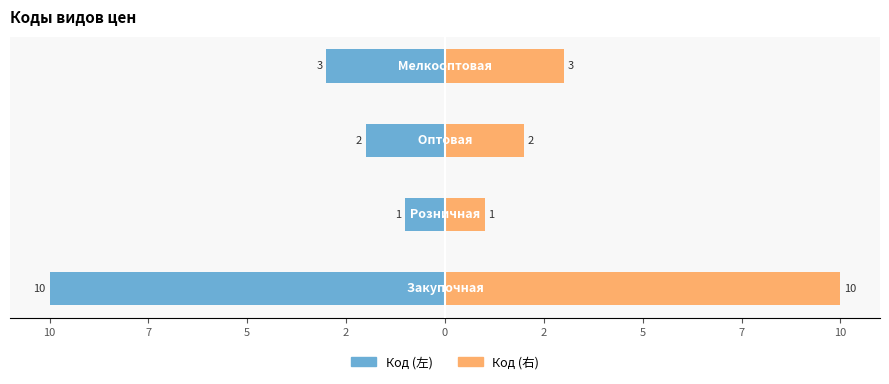

What is the maximum value for Код (右)?

10